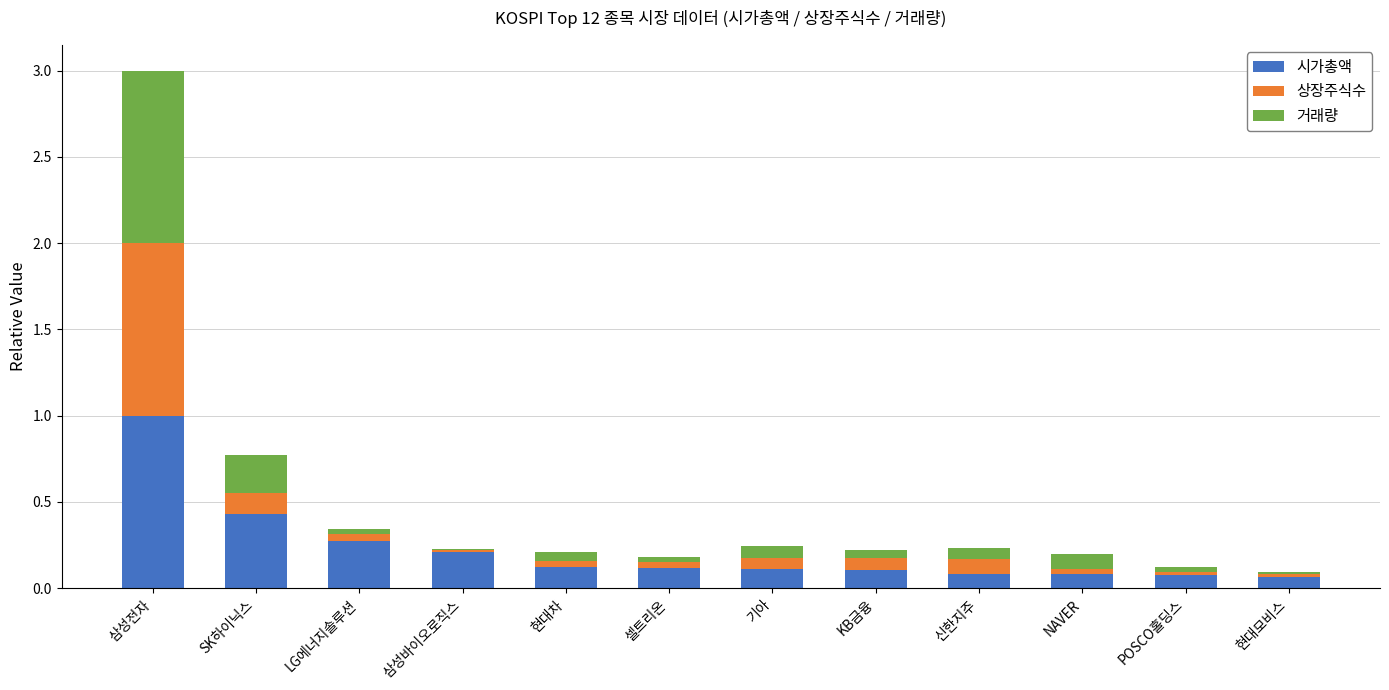

How many series are shown in this chart?

3